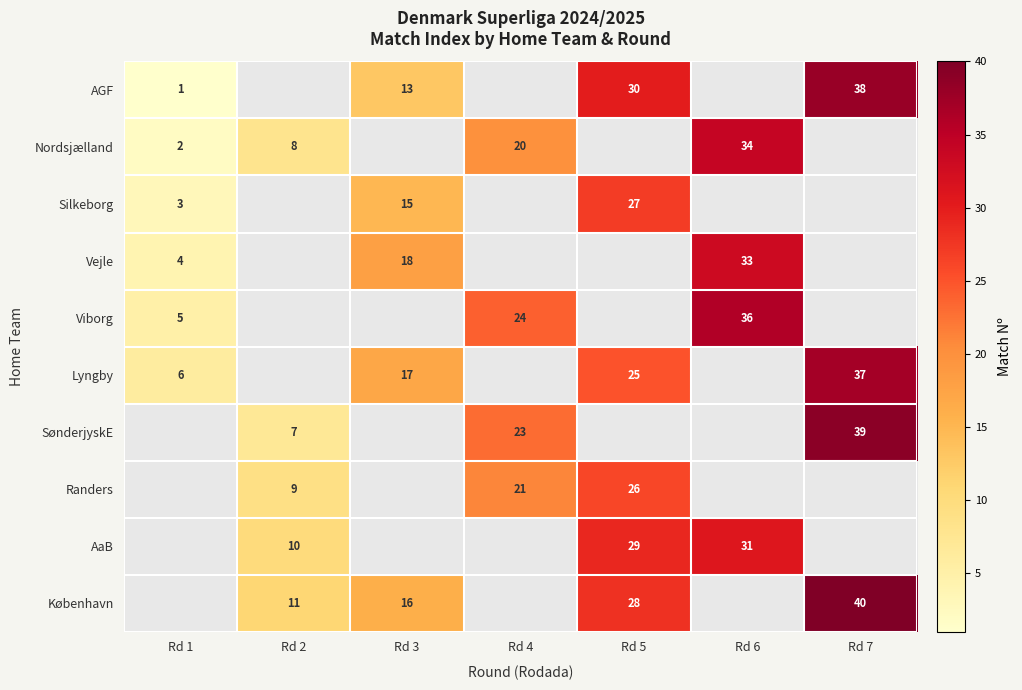

At which category does the chart reach its minimum across all series?

Rd 1